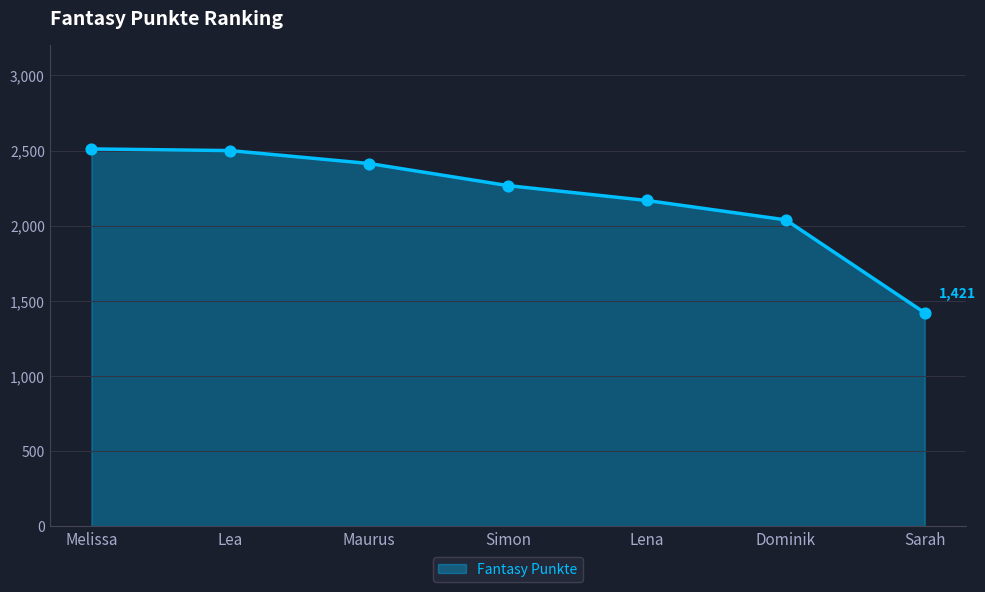

Which has a higher value, Sarah or Simon?

Simon